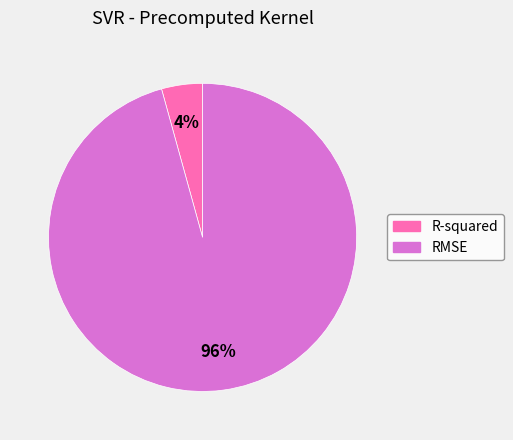

Count the number of slices in the pie.

2